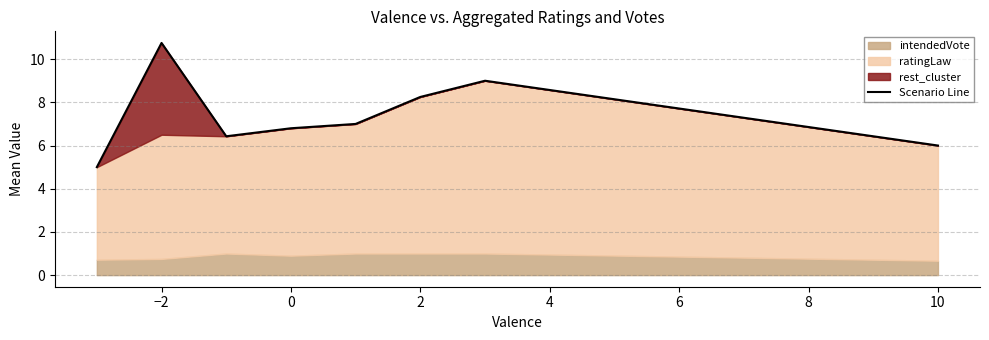

What is the label of the 1st point from the right?

10